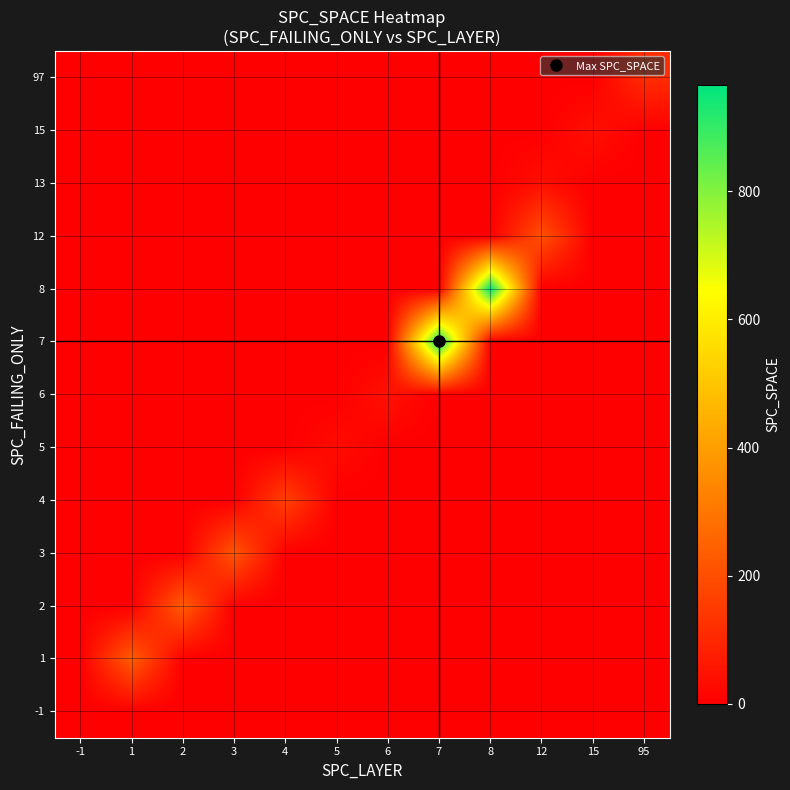

What is the spread (max minus min) of values at 7?

966